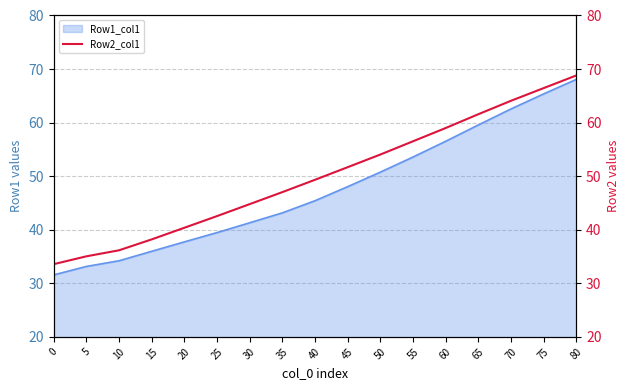

True or false: the data has more than 1 interior local peaks.

False